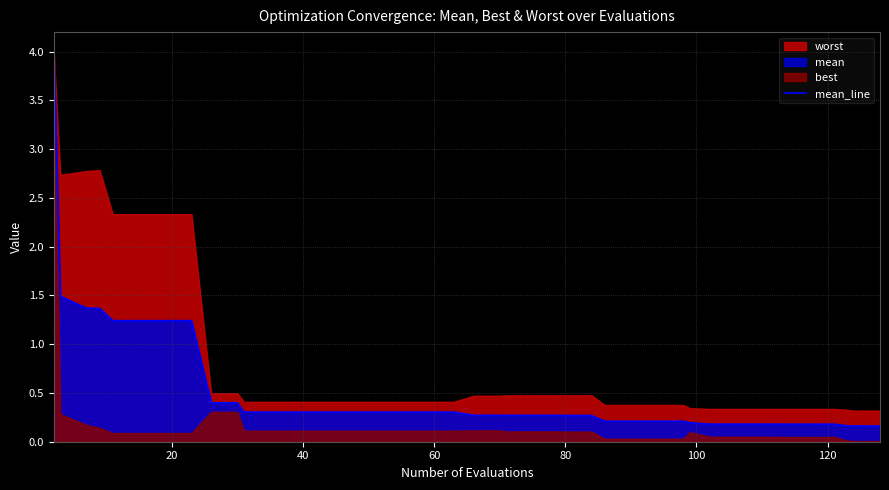

What is the smallest value displayed?

0.2